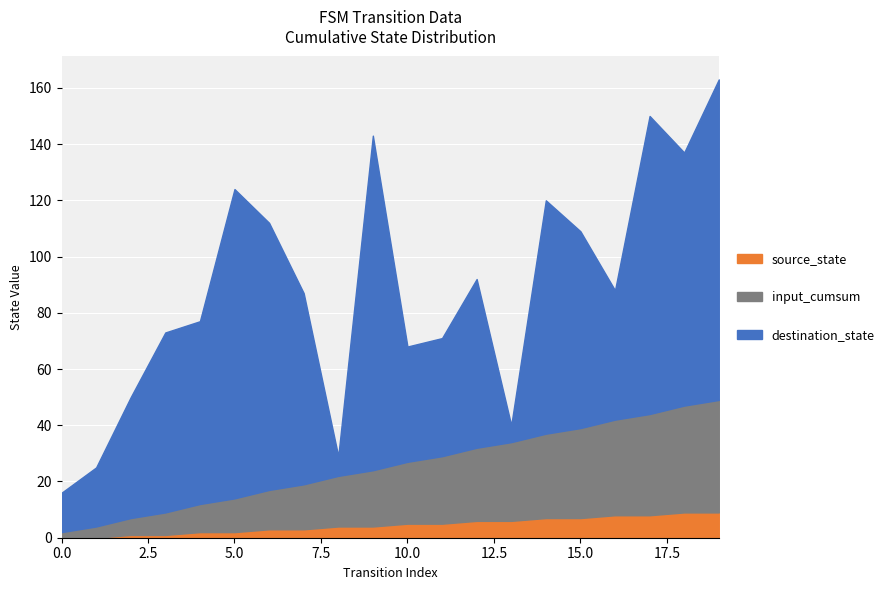

What is the value of the input_num_cumsum point at the 16th from the left?

39